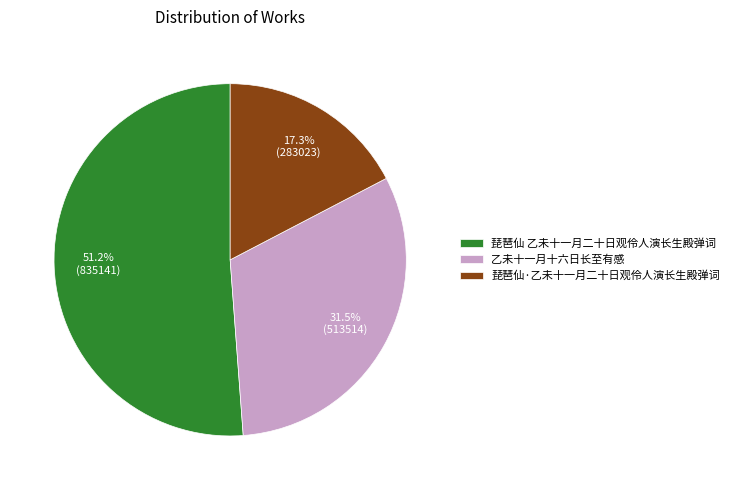

Which category has the smallest portion of the pie?

琵琶仙·乙未十一月二十日观伶人演长生殿弹词